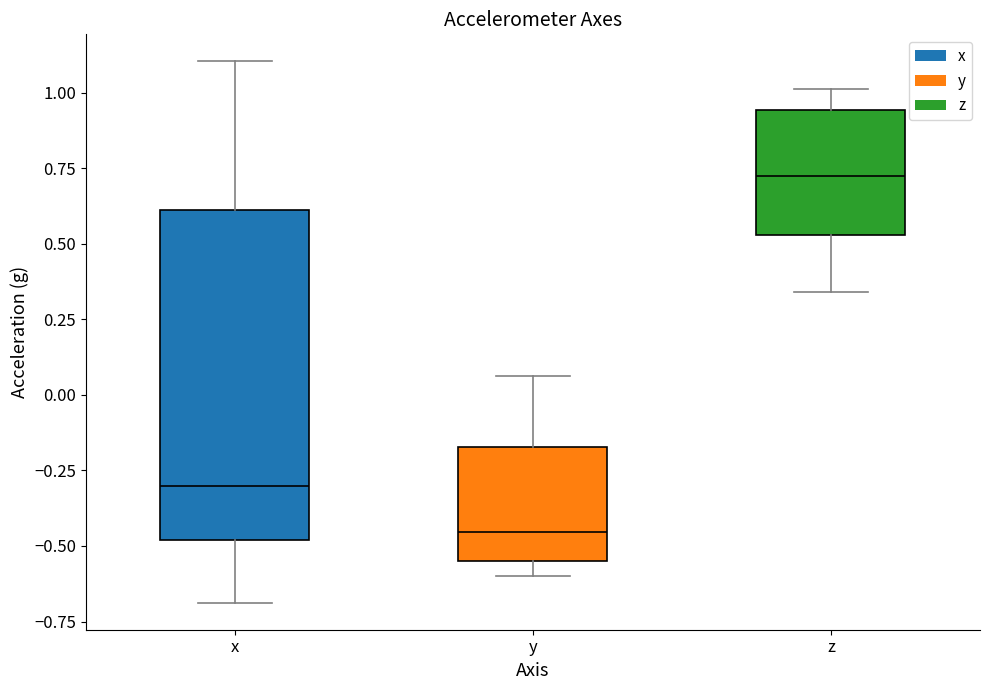

Which box has the lowest median line?

y